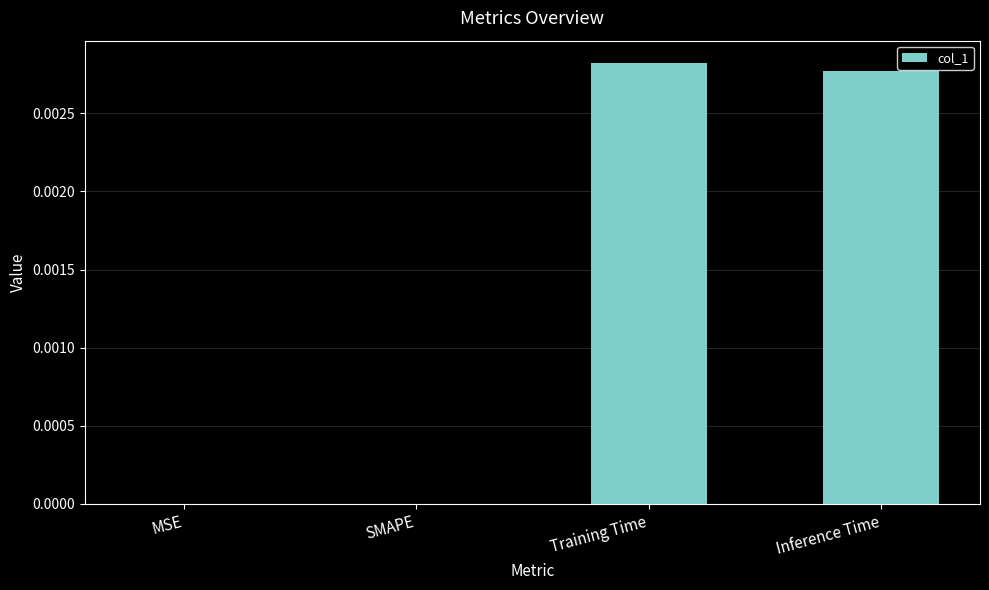

Between Training Time and MSE, which is larger?

Training Time